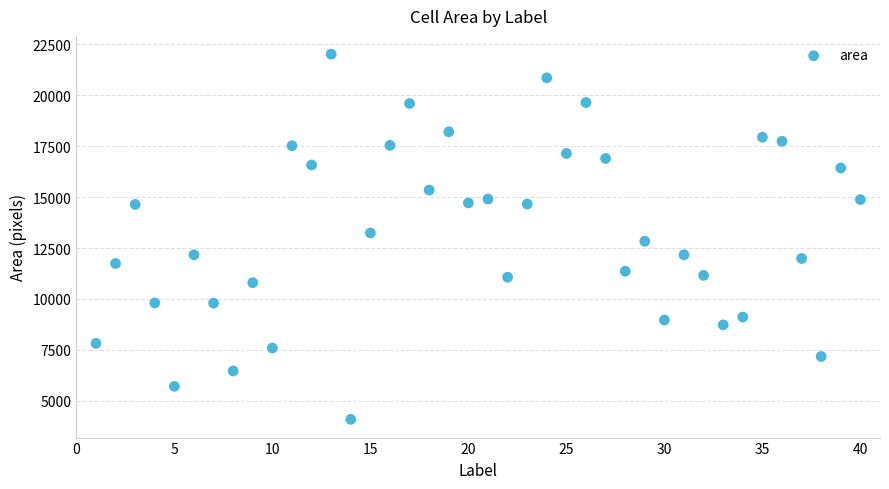

What is the range of X values (max minus min)?

39